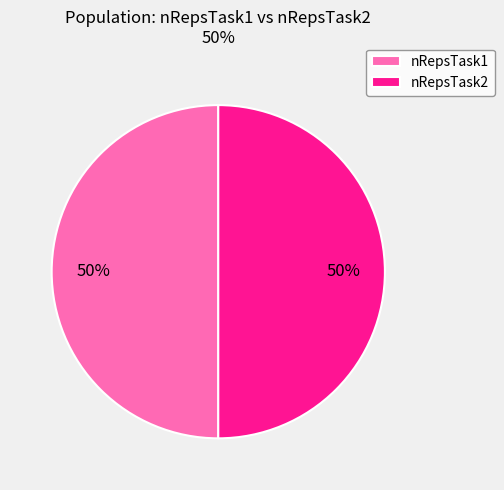

What percentage is the nRepsTask2 slice, to the nearest percent?

50%